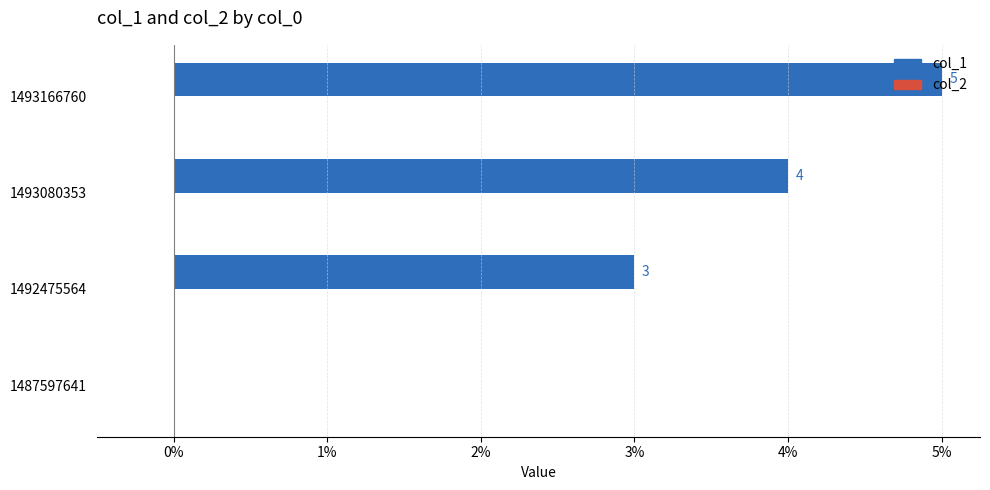

Which label corresponds to the largest value in the chart?

1493166760